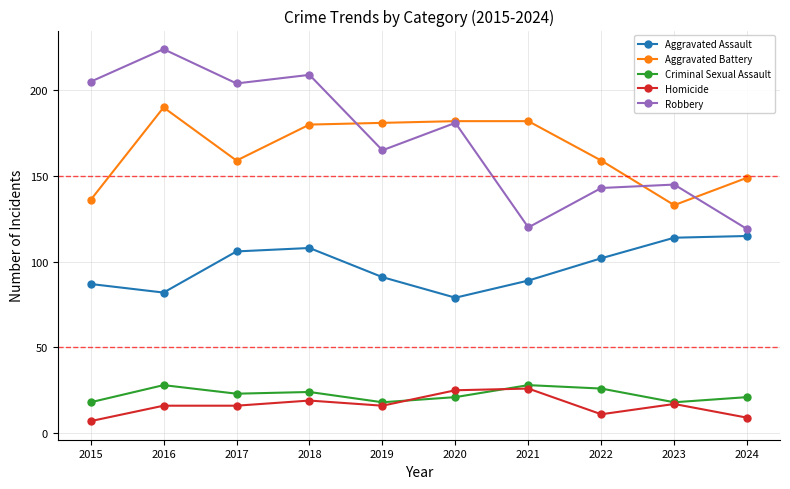

True or false: Criminal Sexual Assault has more than 1 points higher than both neighbors.

True